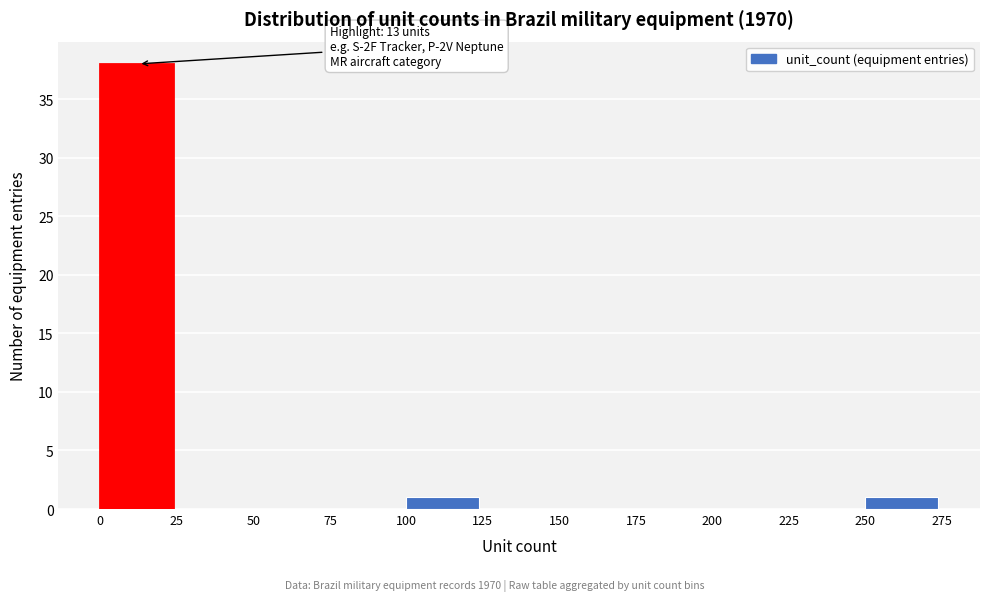

Which range on the x-axis has the tallest bar?

0 to 25